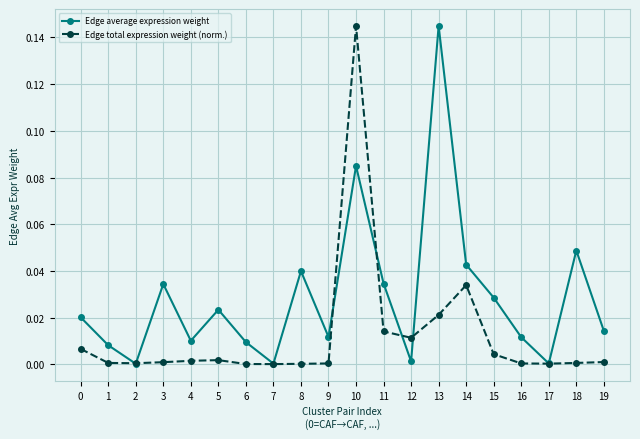

What are all the series names shown in the legend?

Edge average expression weight, Edge total expression weight (norm.)